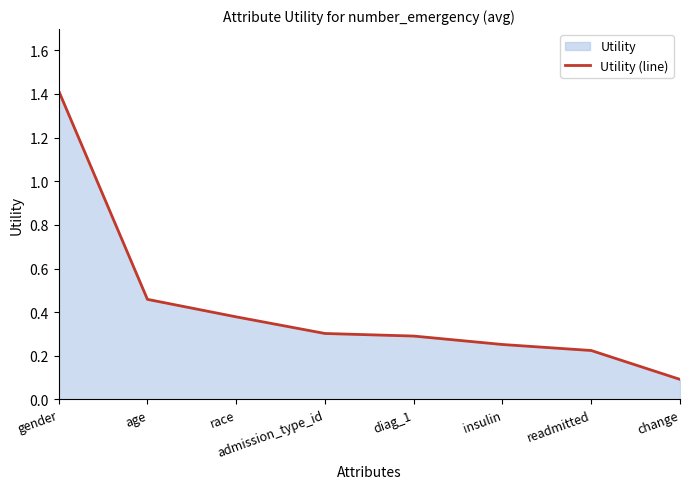

How many lines are shown in the chart?

1